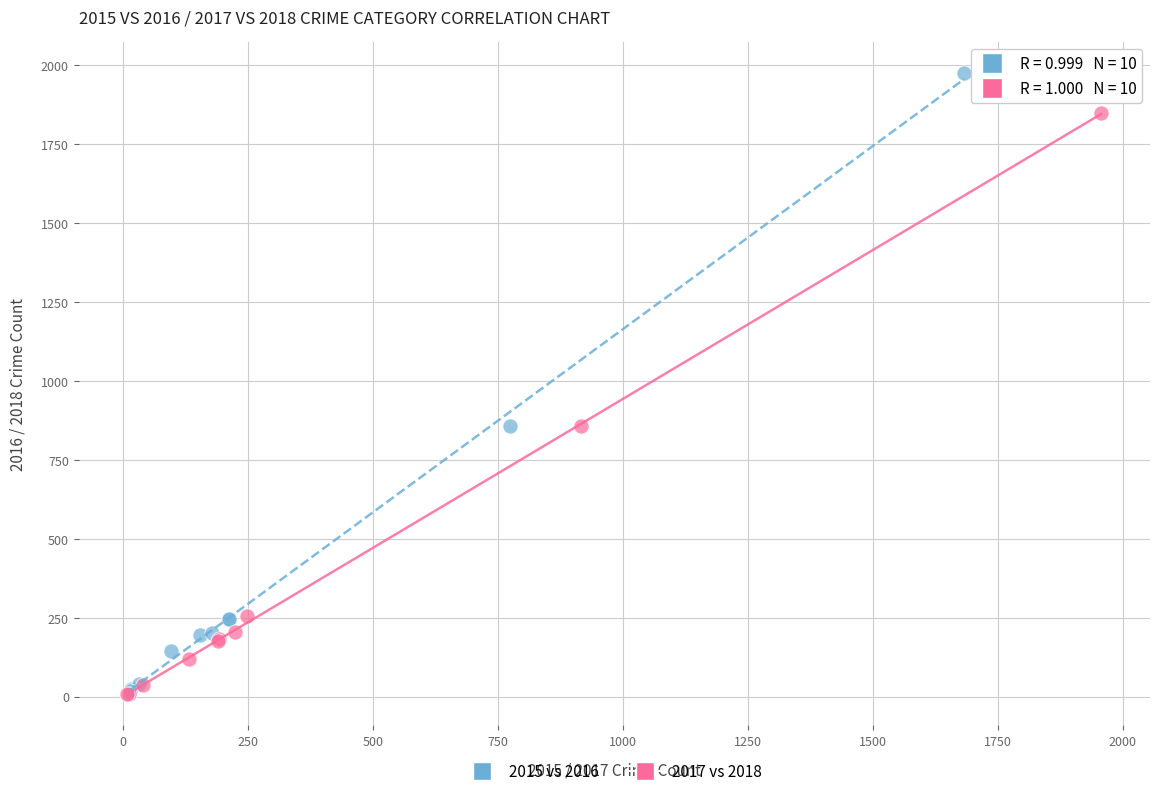

Which series reaches the maximum Y coordinate?

2015 vs 2016